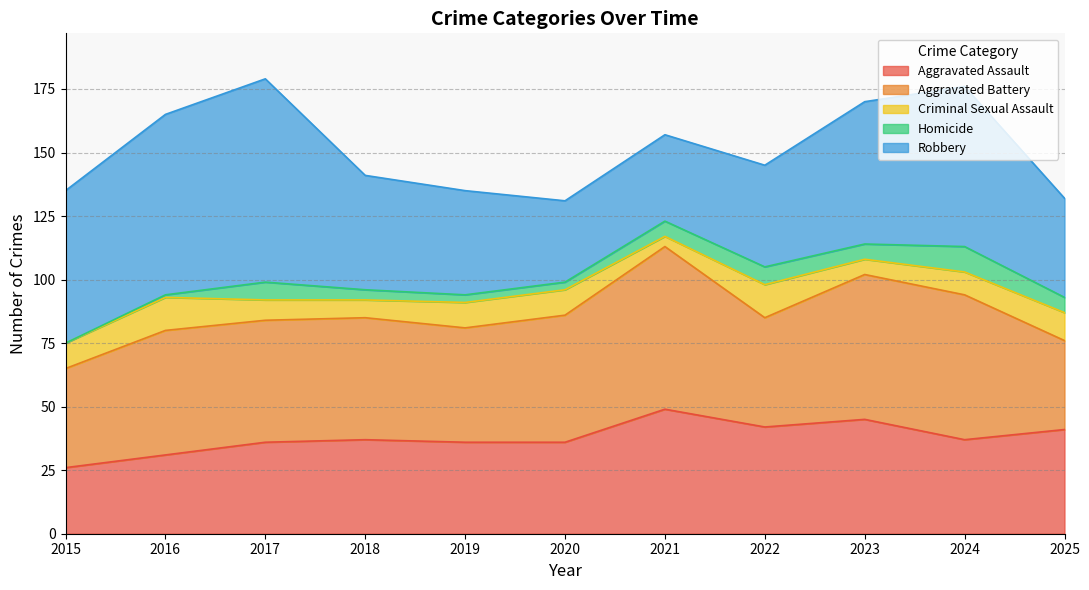

Which has a higher value, 2025 or 2022?

2022